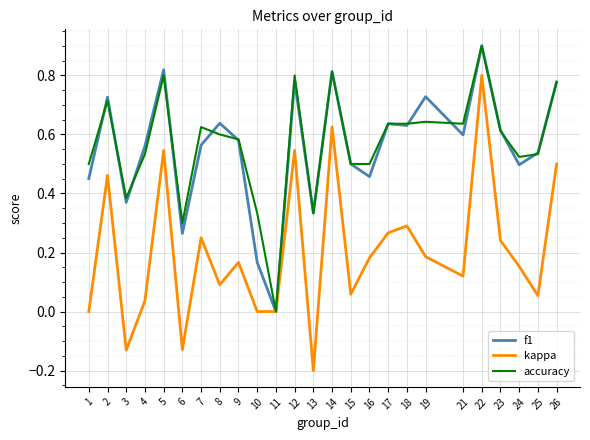

At which label does accuracy reach its minimum?

11